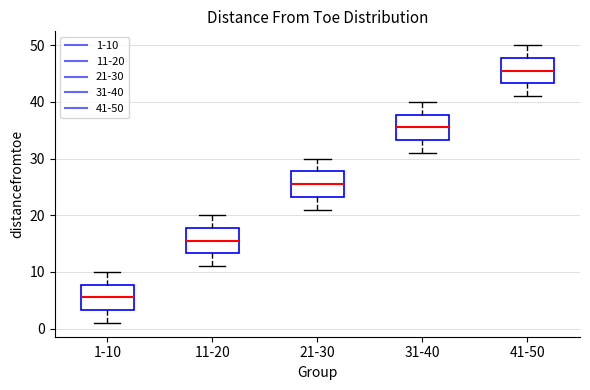

Reading left to right, transcribe this box plot: for each box, give where its median line is, the range the box spans, and where its two whiskers end, as read against the y-axis. The values are not printed on the chart, so give them approximately, as read against the axis.

1-10: median 6, box 3 to 8, whiskers 1 to 10
11-20: median 16, box 13 to 18, whiskers 11 to 20
21-30: median 26, box 23 to 28, whiskers 21 to 30
31-40: median 36, box 33 to 38, whiskers 31 to 40
41-50: median 46, box 43 to 48, whiskers 41 to 50